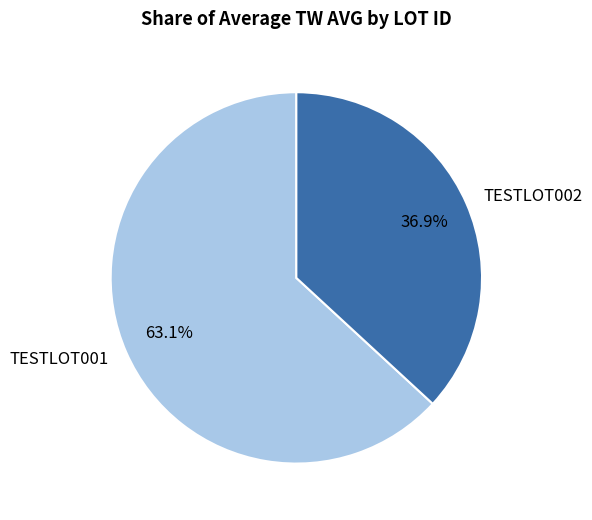

Approximately how many times larger is the value at TESTLOT001 compared to TESTLOT002?

1.7